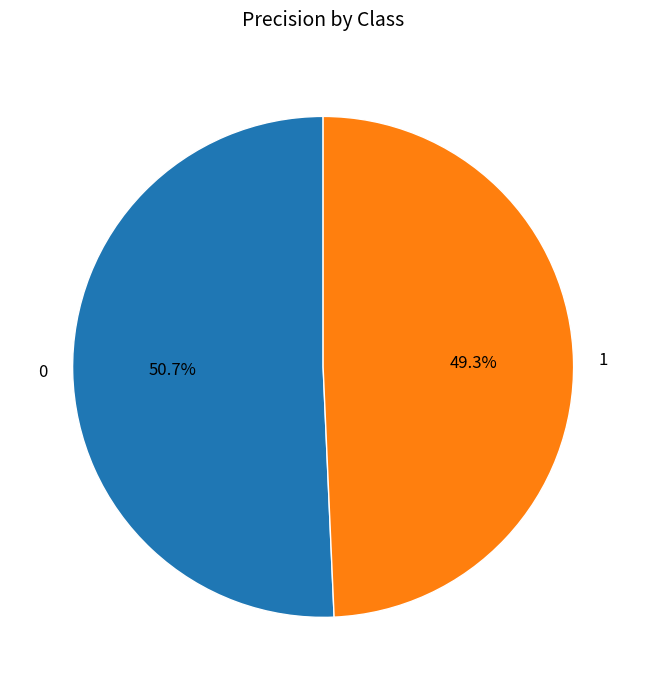

Does 0 represent more than half of the total?

Yes